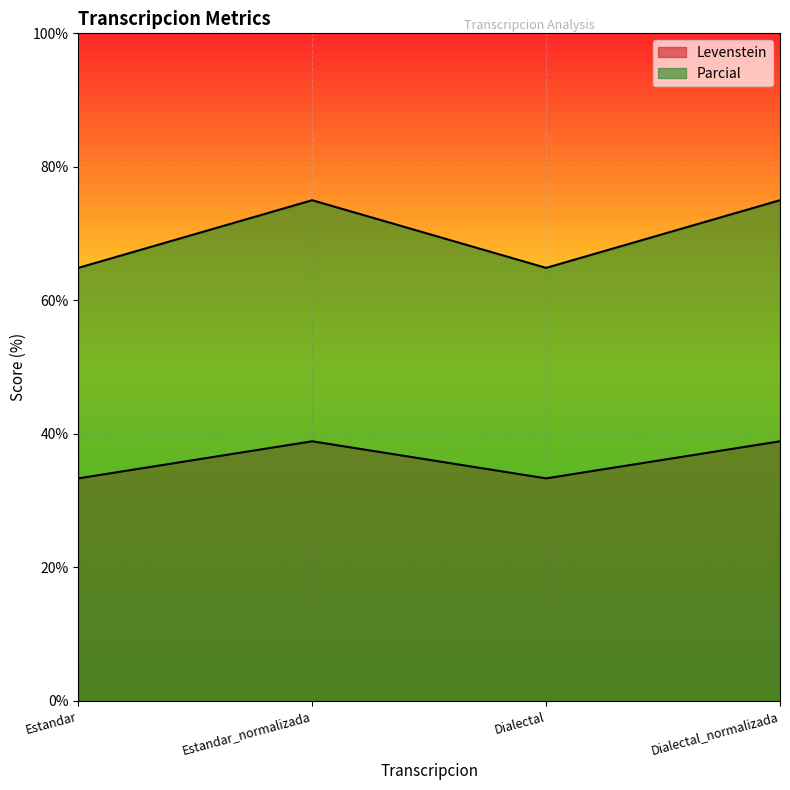

Rank the series at Estandar from highest to lowest value.

Parcial, Levenstein